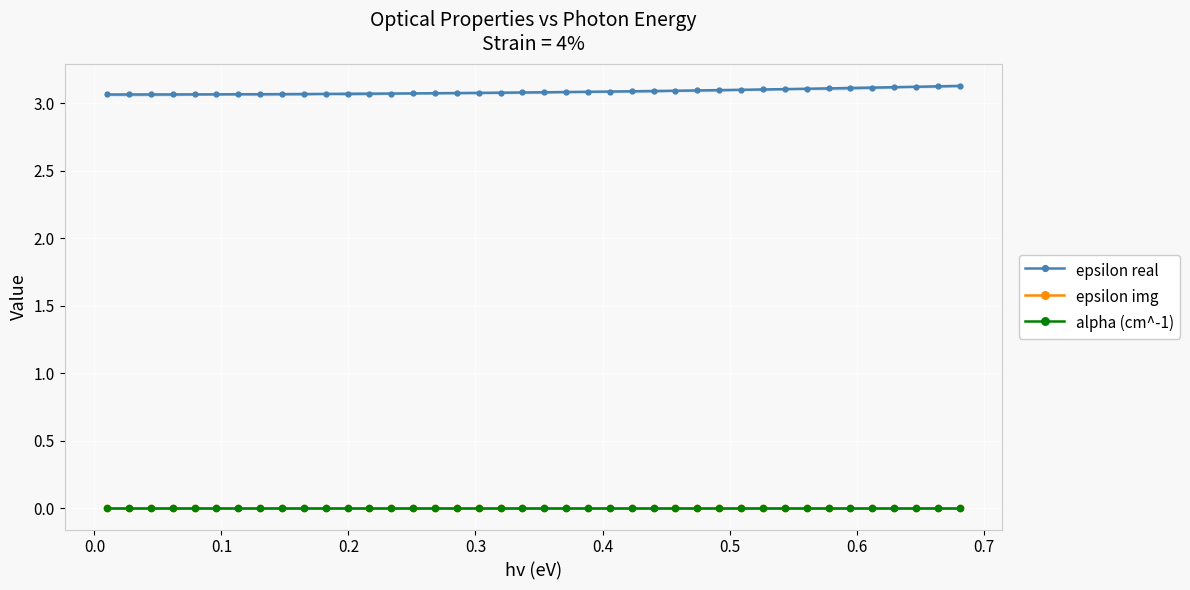

True or false: epsilon img and alpha (cm^-1) intersect in this chart.

False